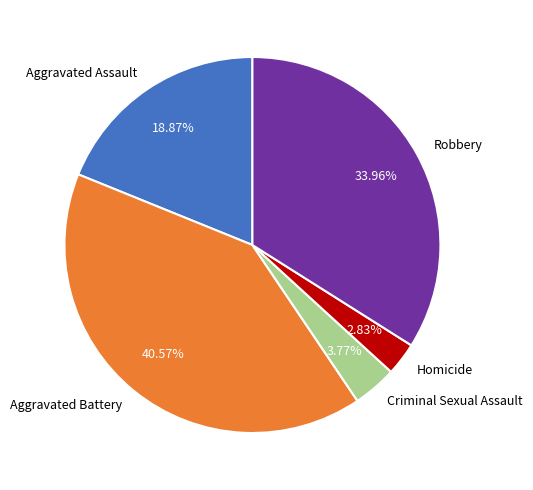

Which category has the smallest portion of the pie?

Homicide